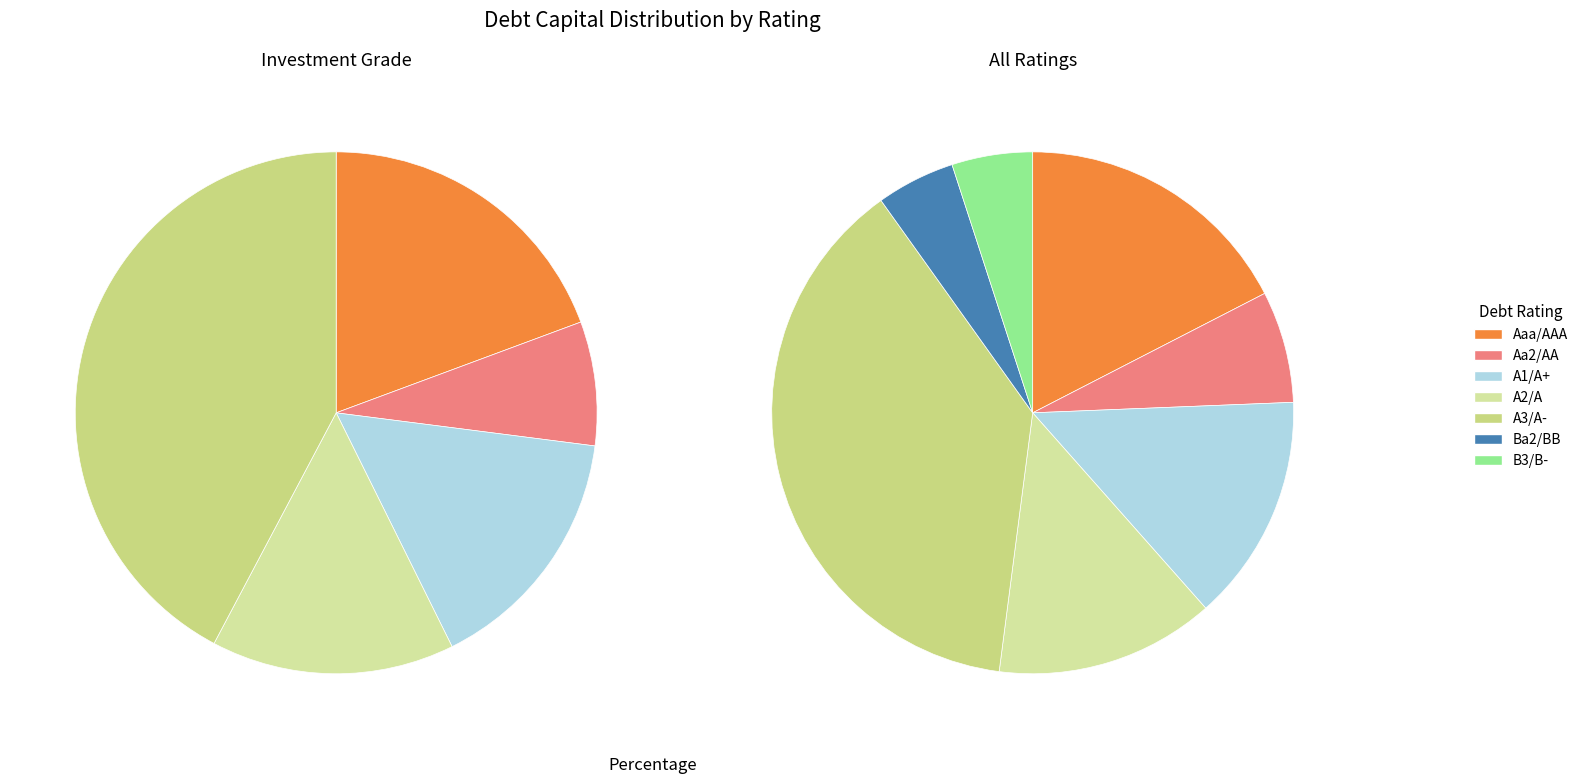

Is there a majority slice in this chart?

No